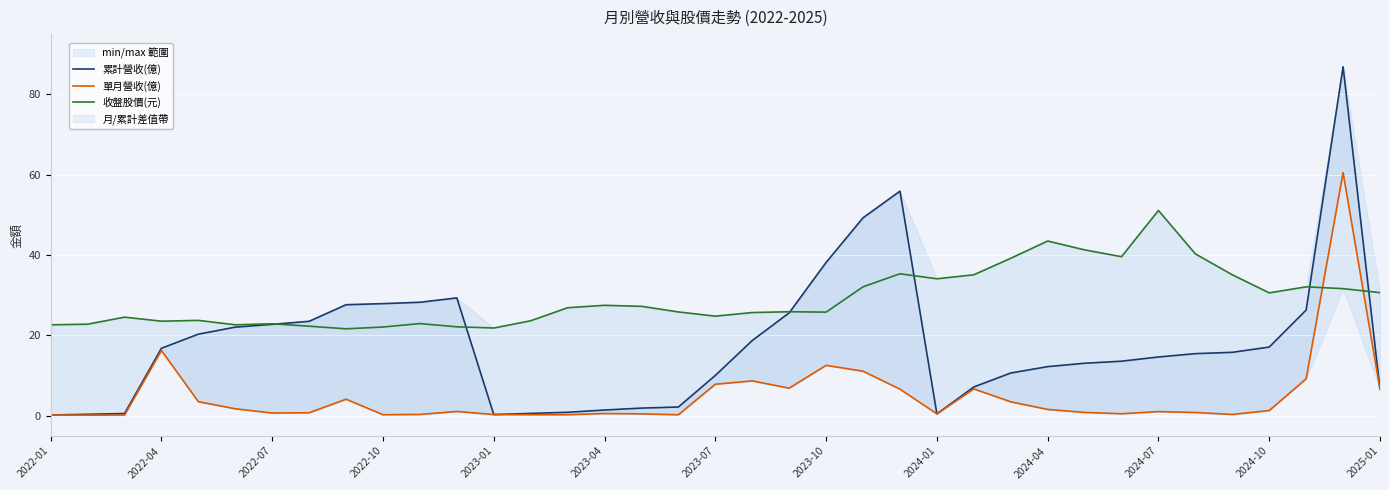

What is the difference between the second highest and second lowest values in the 收盤股價(元) series?

21.6